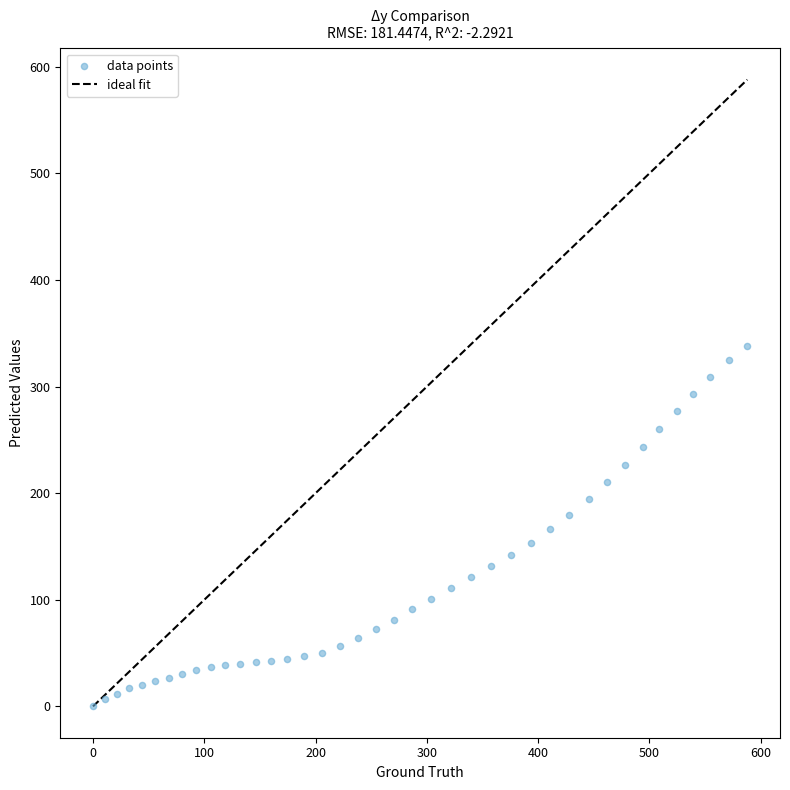

What is the range of Y values (max minus min)?

338.3